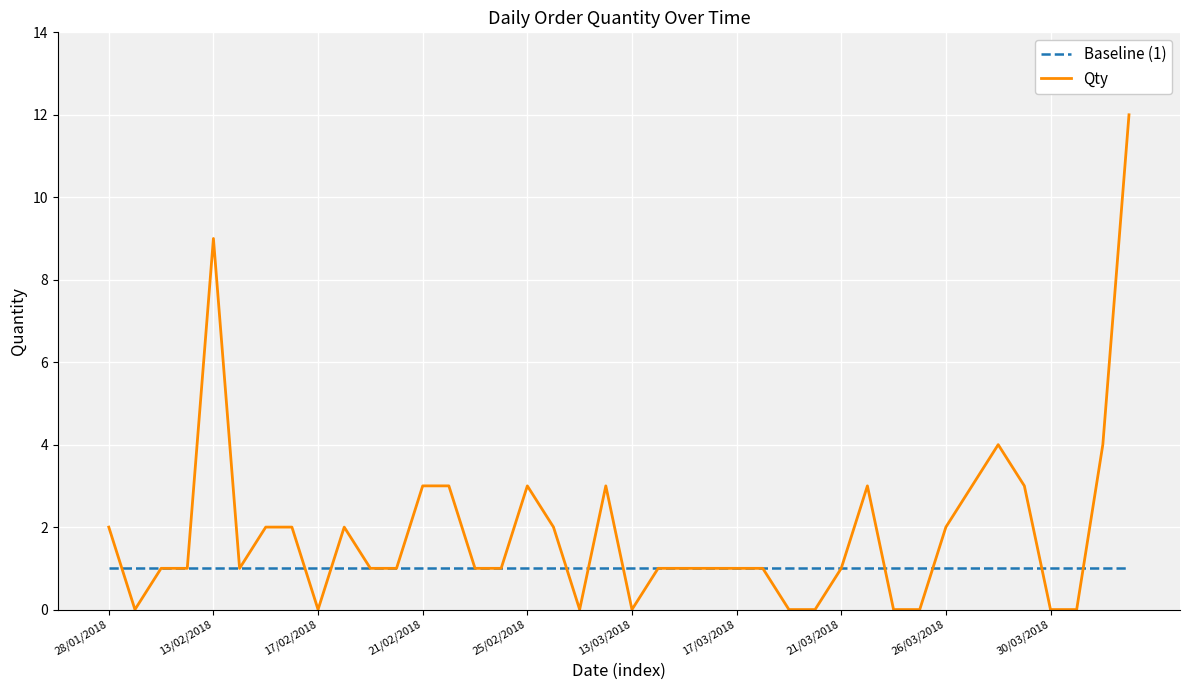

How many distinct data groups are displayed?

2